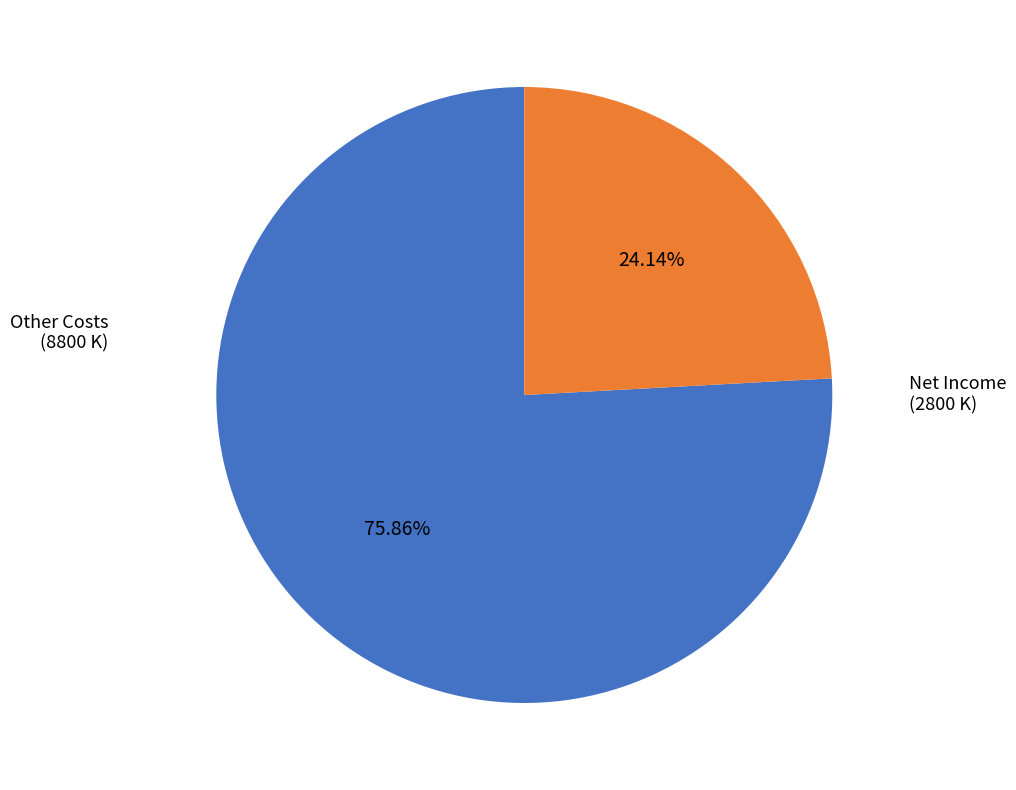

What is the largest slice in the pie chart?

Other Costs (8800 K)